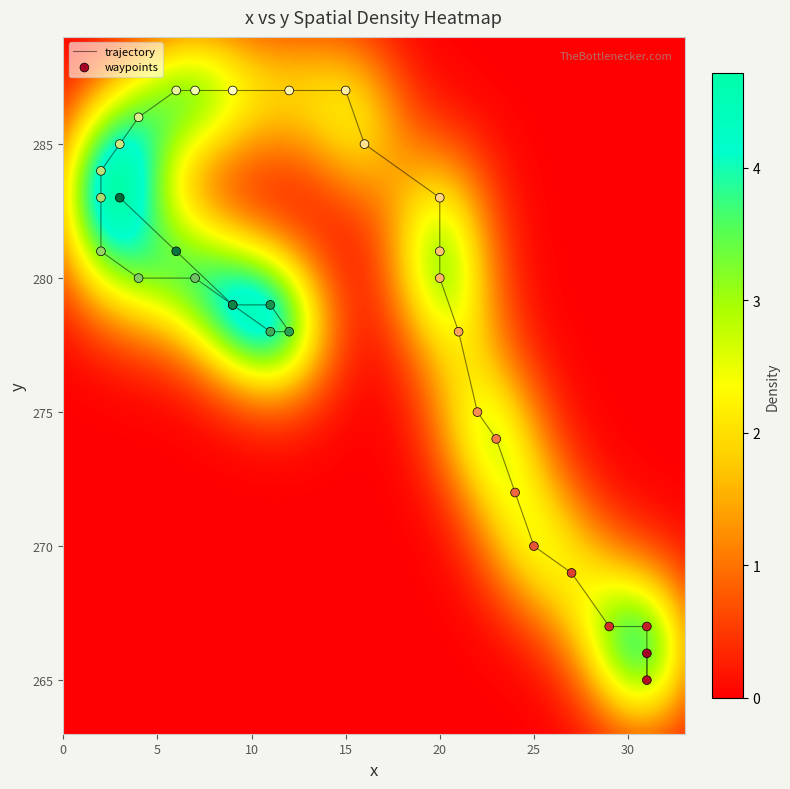

Which series has the largest total across all categories?

y